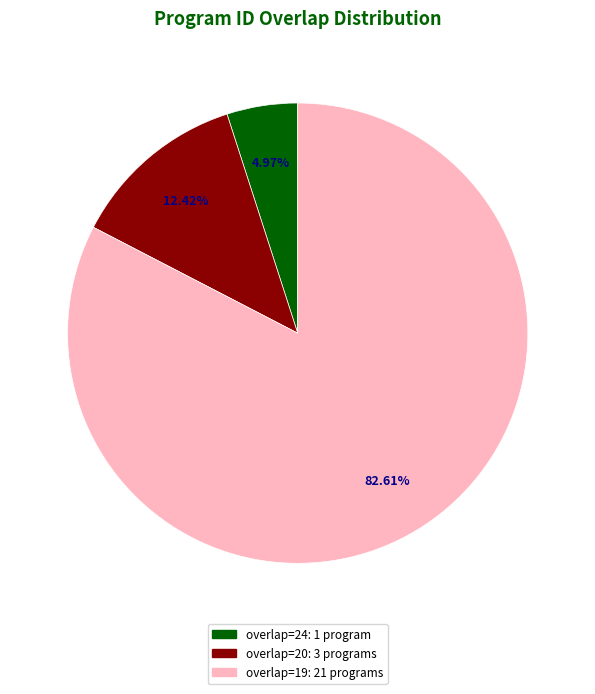

Combined, do overlap=19: 21 programs and overlap=20: 3 programs account for over 50%?

Yes